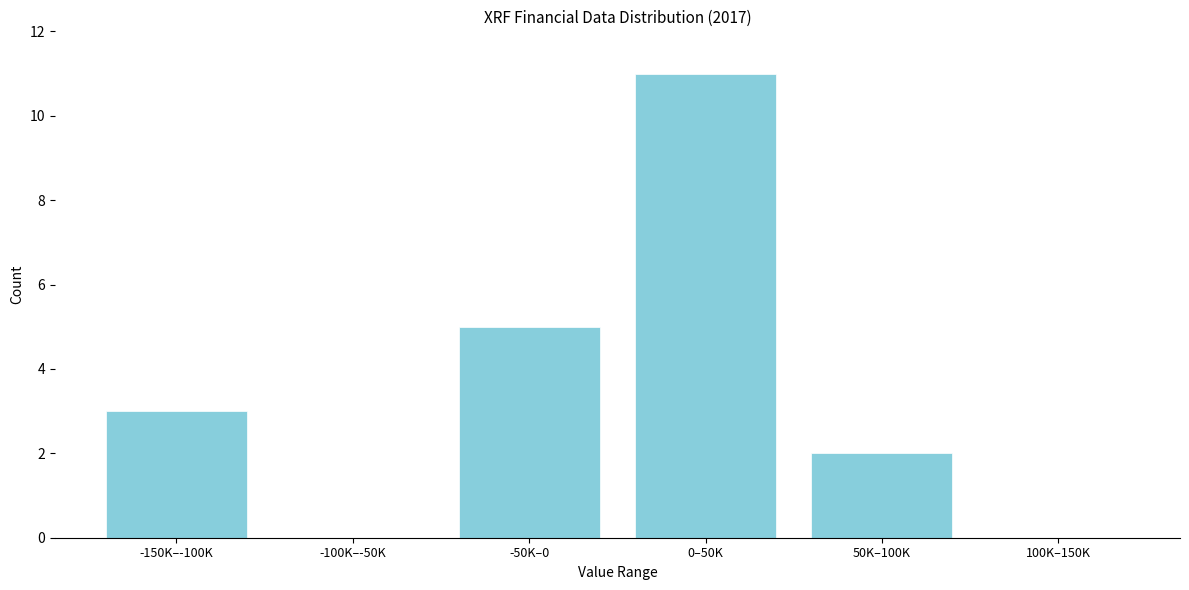

Reading left to right, what are all the values shown in this chart?

-150K–-100K=3	-100K–-50K=0	-50K–0=5	0–50K=11	50K–100K=2	100K–150K=0